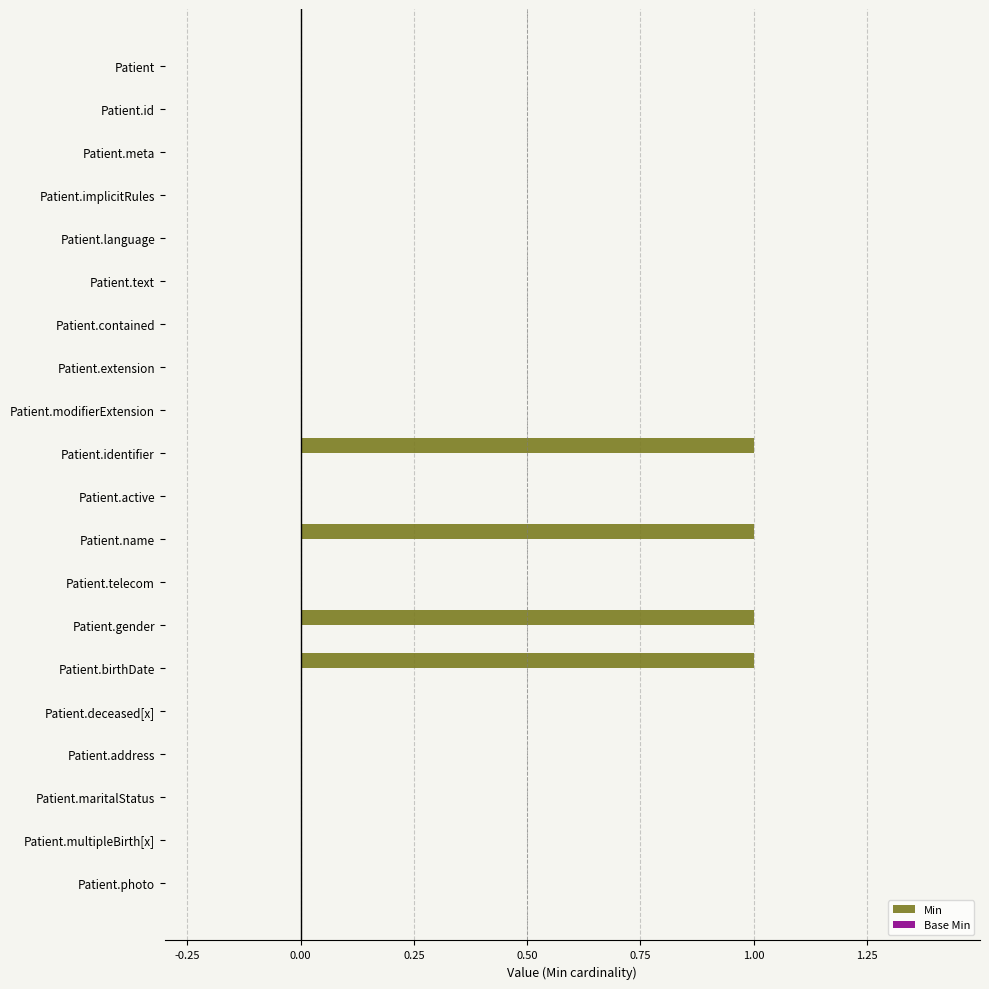

Between Patient.language and Patient.name, which is larger?

Patient.name